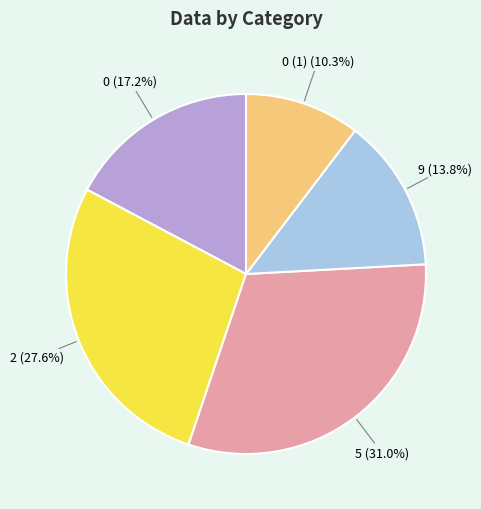

Which has a higher value, 0 (1) (10.3%) or 0 (17.2%)?

0 (17.2%)